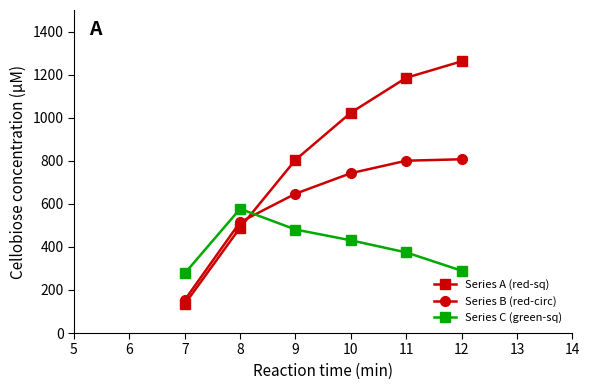

Rank the series by their average value, from highest to lowest.

Series A (red-sq), Series B (red-circ), Series C (green-sq)